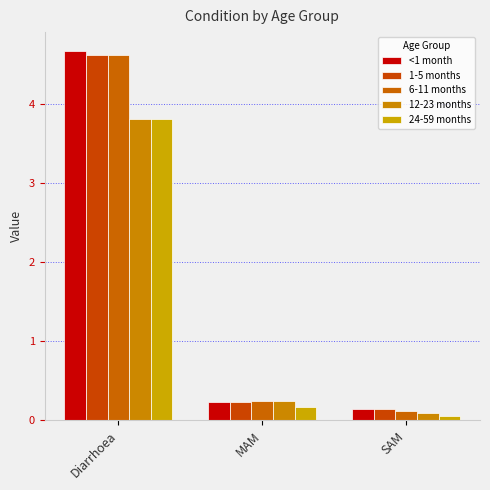

How many bars are there in total?

15